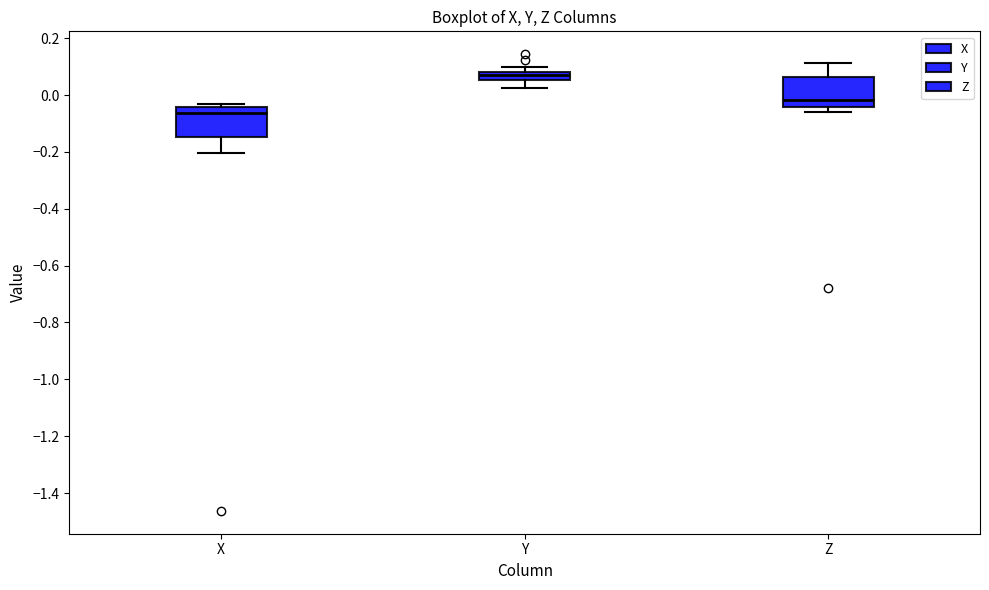

Which box has the lowest median line?

X